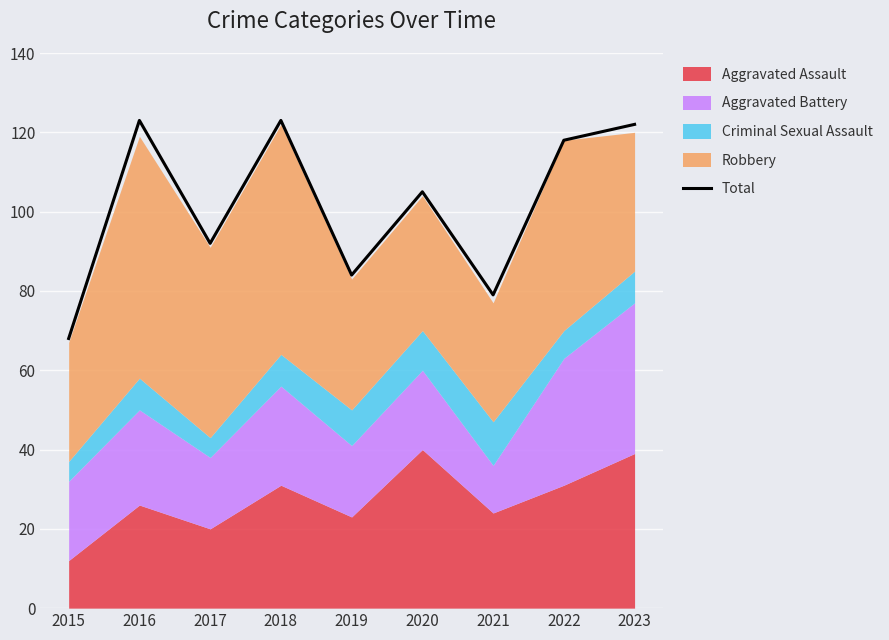

At which label is the value closest to 95?

2017